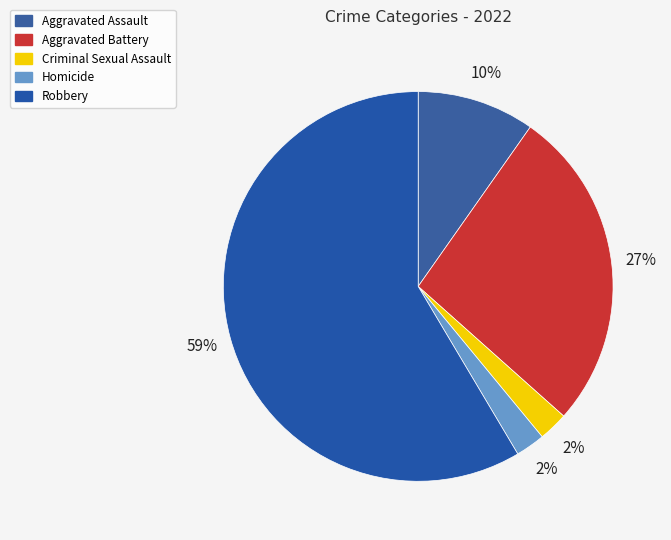

How many slices are in this pie chart?

5